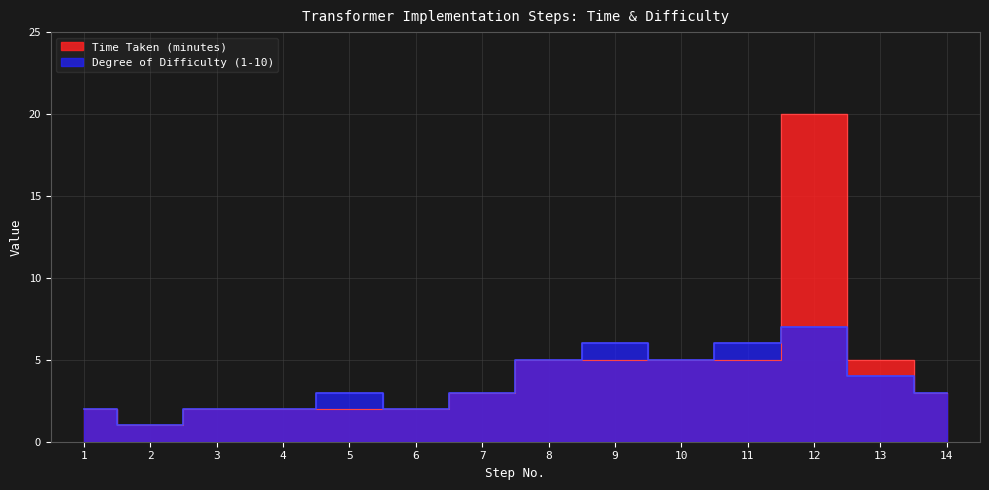

How many values in the Time Taken (minutes) series are below 3?

6